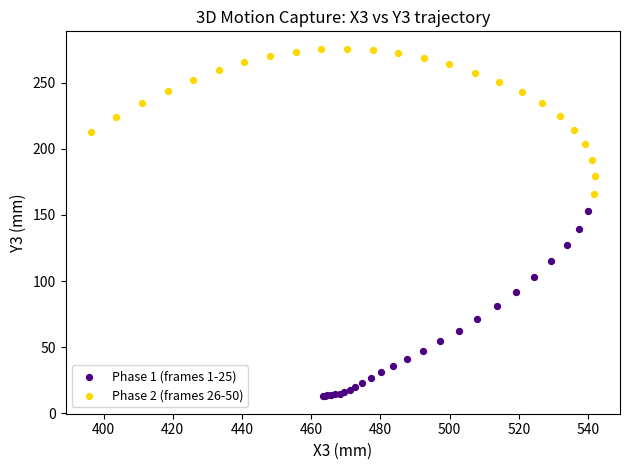

Which series has the largest Y range (max minus min)?

Phase 1 (frames 1-25)